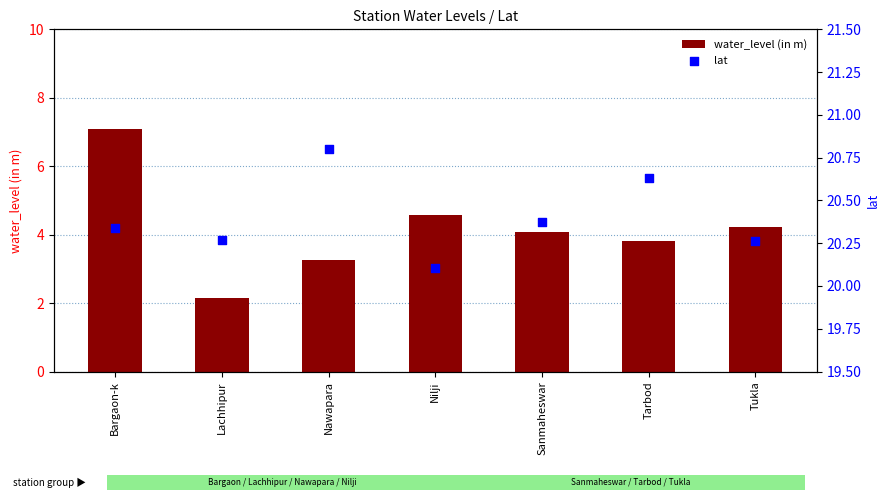

At how many categories does at least one series exceed 16?

7